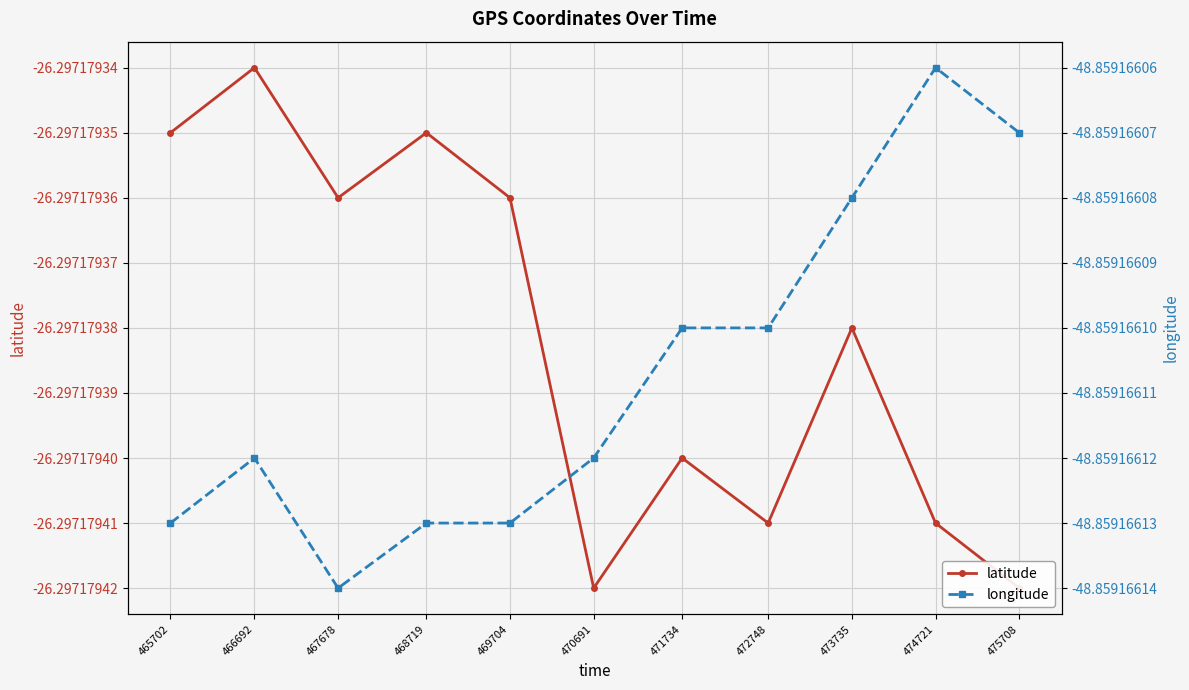

What are all the series names shown in the legend?

latitude, longitude